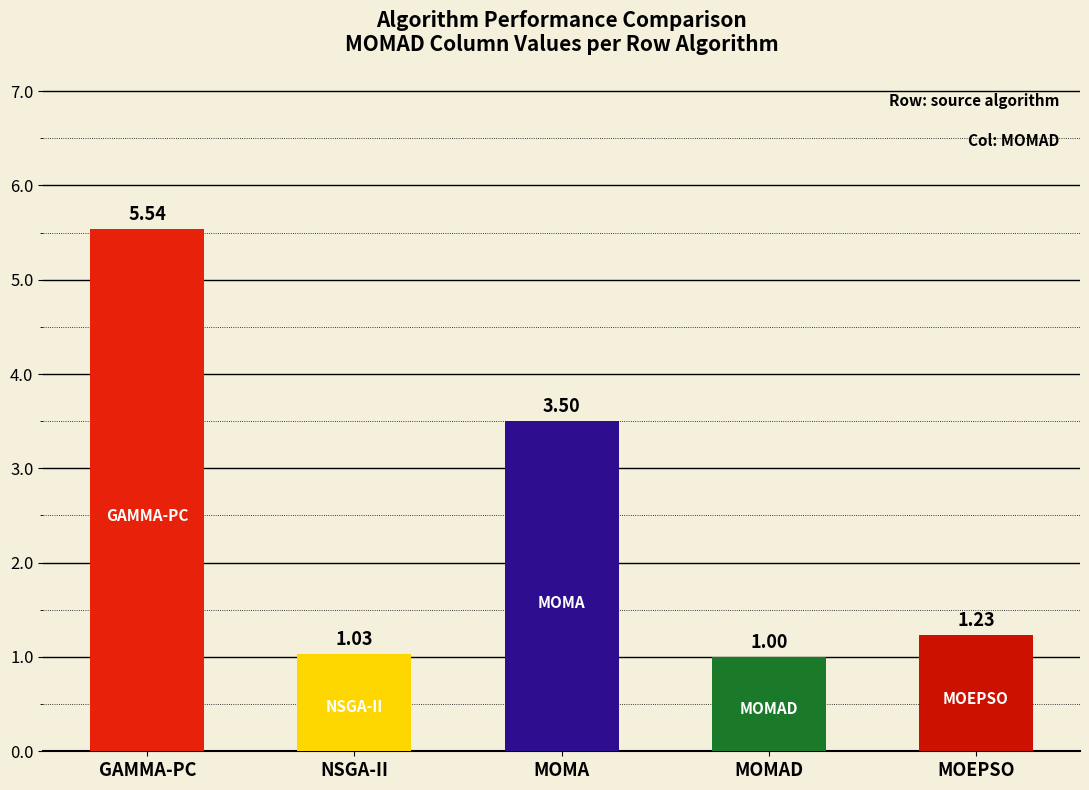

What value does the MOMAD series have at MOMAD?

1.0